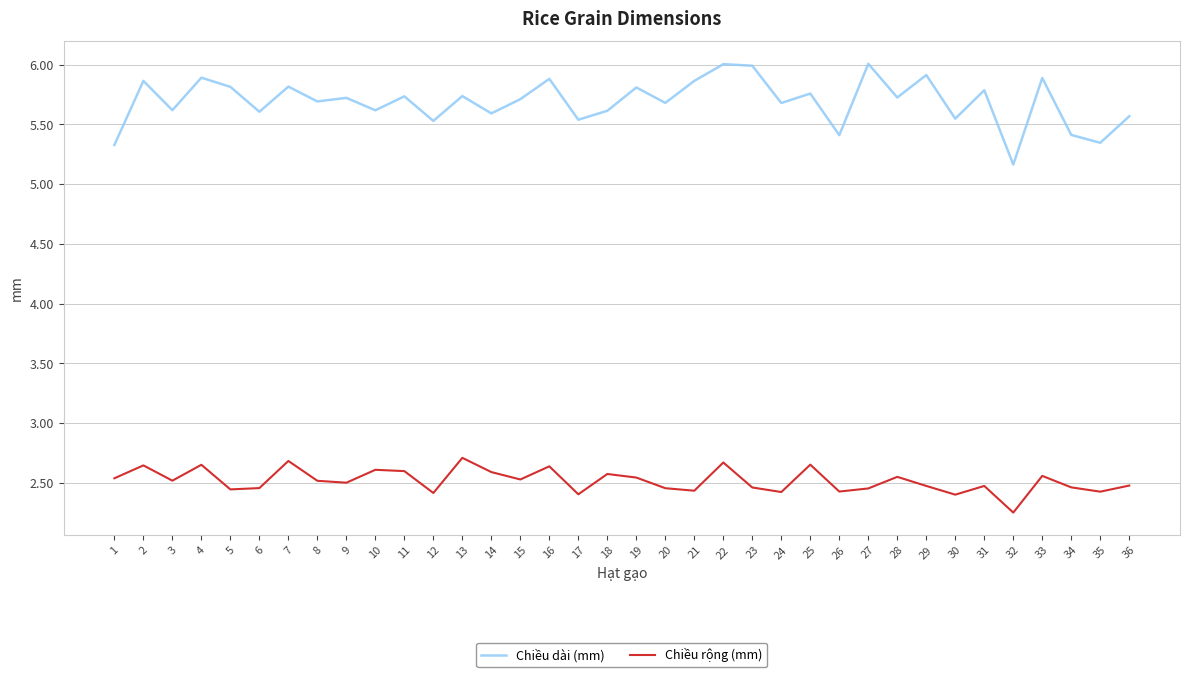

At how many categories does at least one series exceed 5?

36